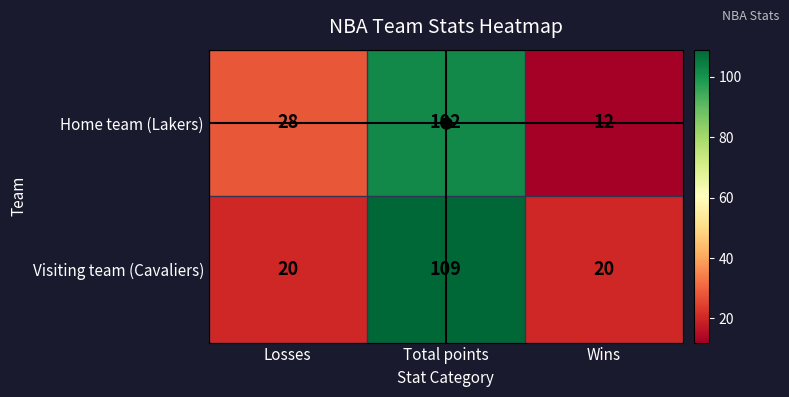

Which series has the widest spread of values?

Home team (Lakers)